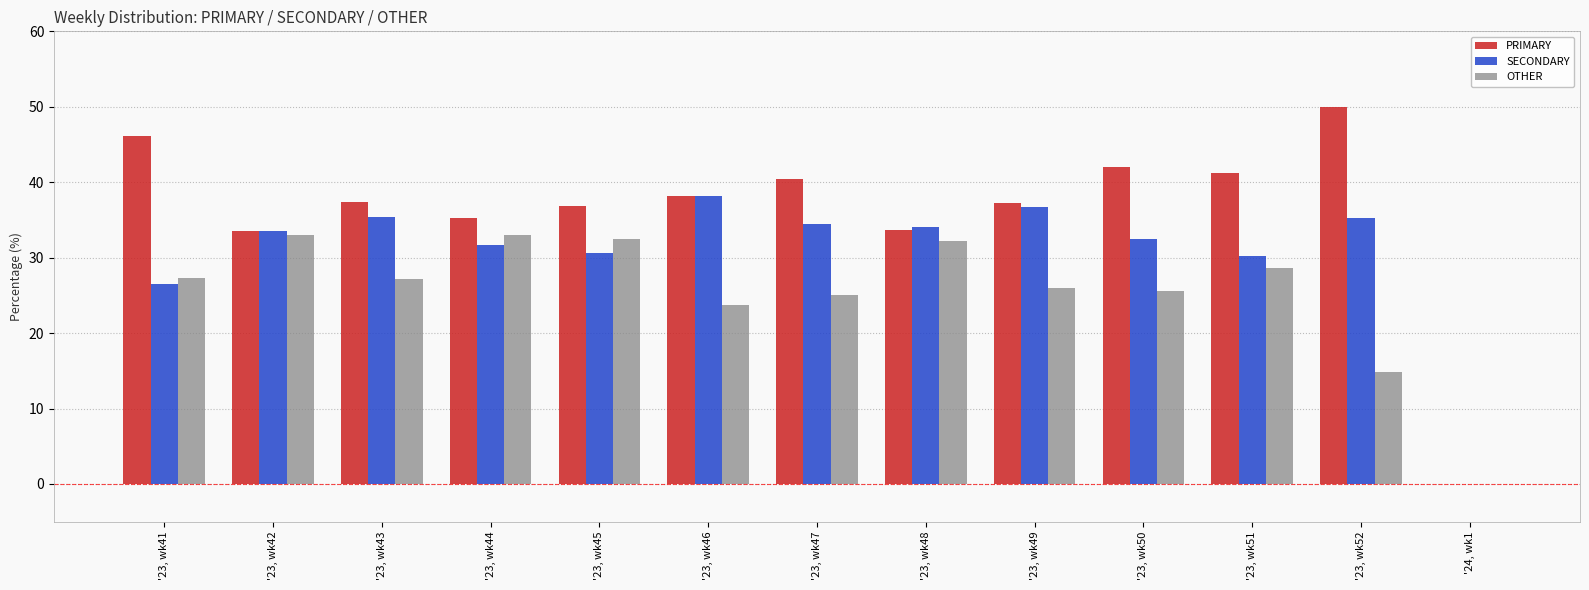

What is the maximum value shown in the chart?

50.0